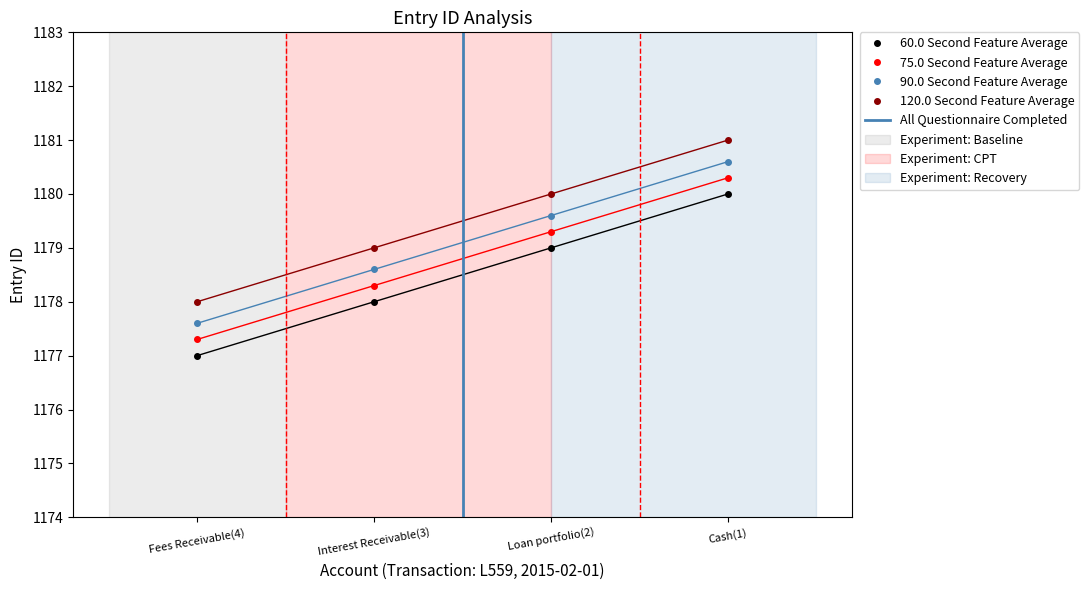

What is the sum of all values?

4714